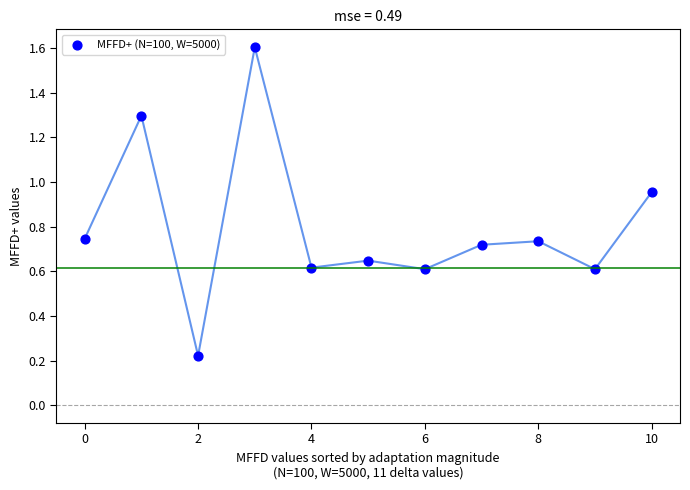

What is the average Y value?

0.8